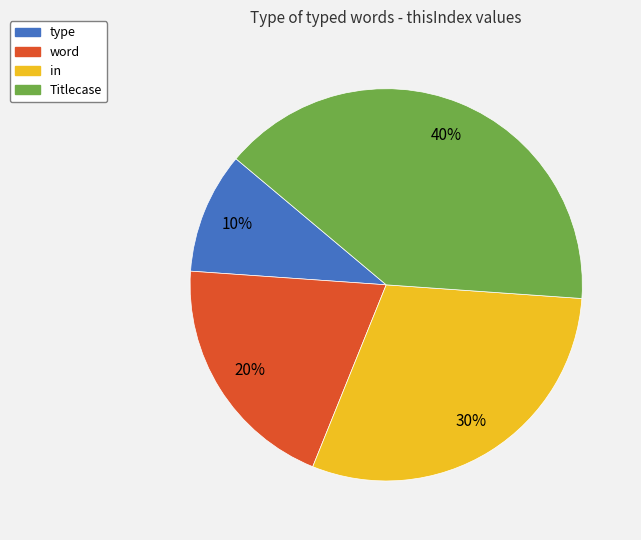

How many slices are in this pie chart?

4